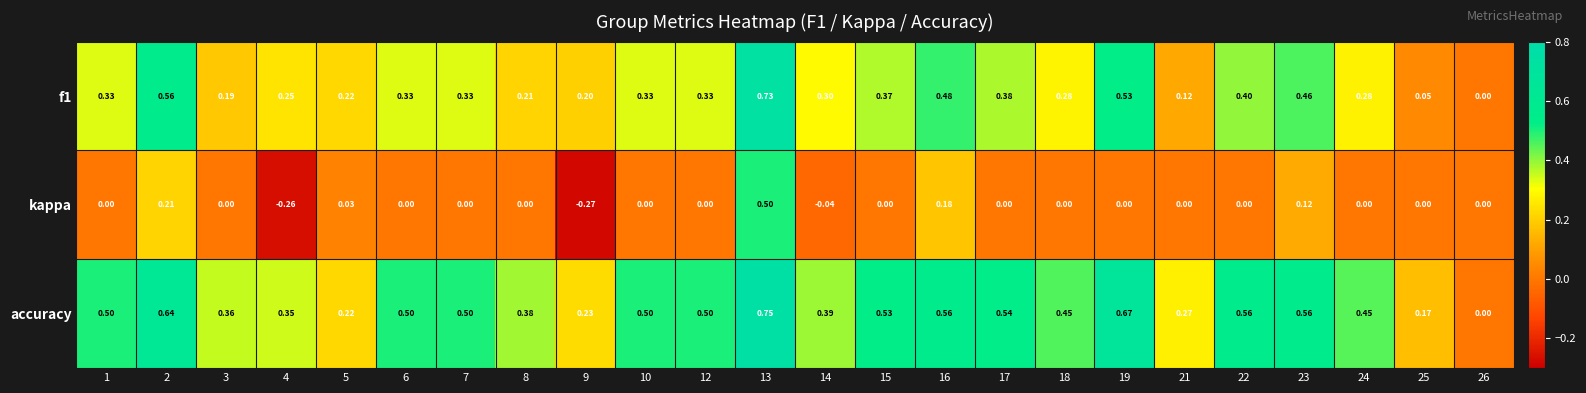

At which category does the chart reach its peak across all series?

13